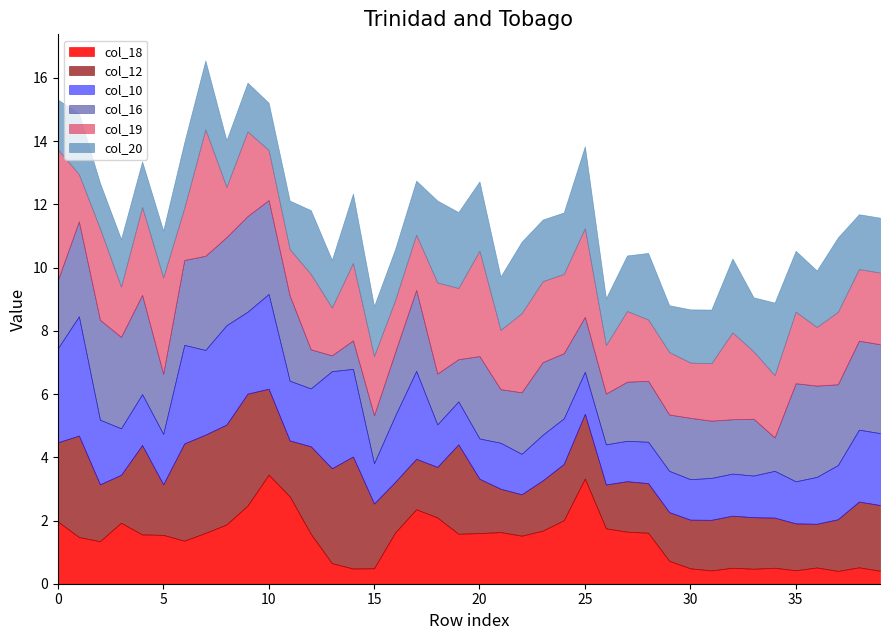

Which series has the largest total across all categories?

col_19